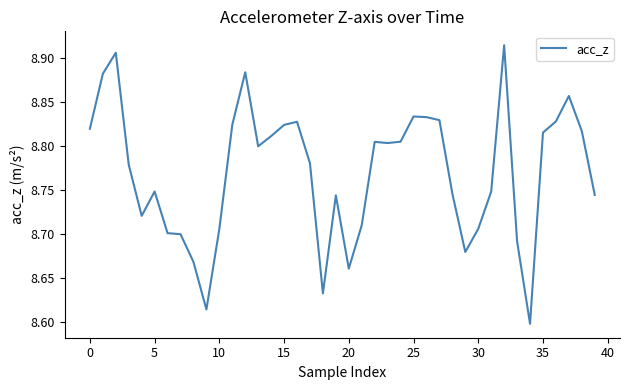

Count the values in the range 8 to 9.

40